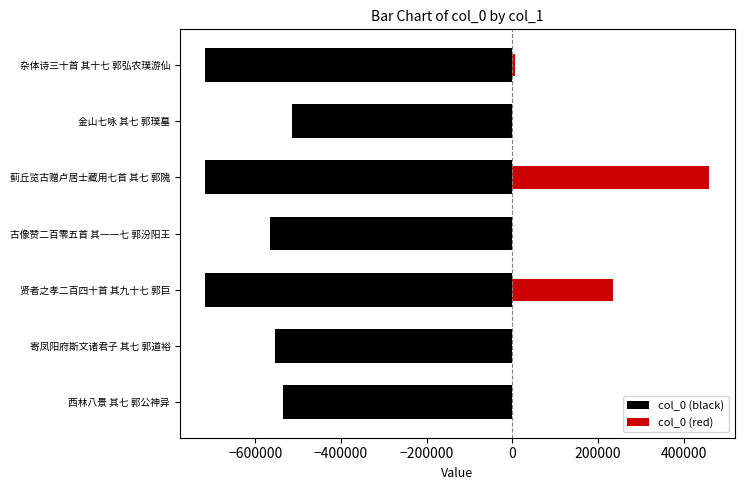

At 寄凤阳府斯文诸君子 其七 郭道裕, list the series in order from smallest to largest.

col_0 (black), col_0 (red)